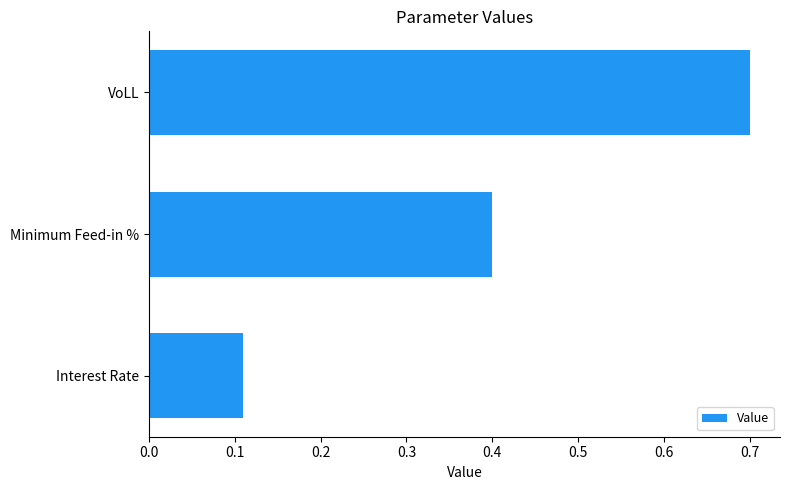

Between Minimum Feed-in % and Interest Rate, which is larger?

Minimum Feed-in %